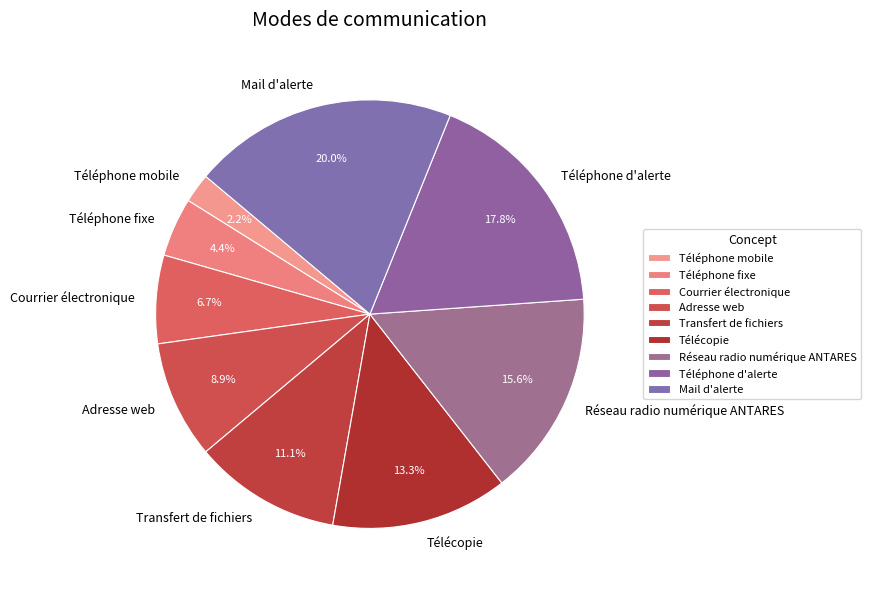

Does any single category account for the majority?

No